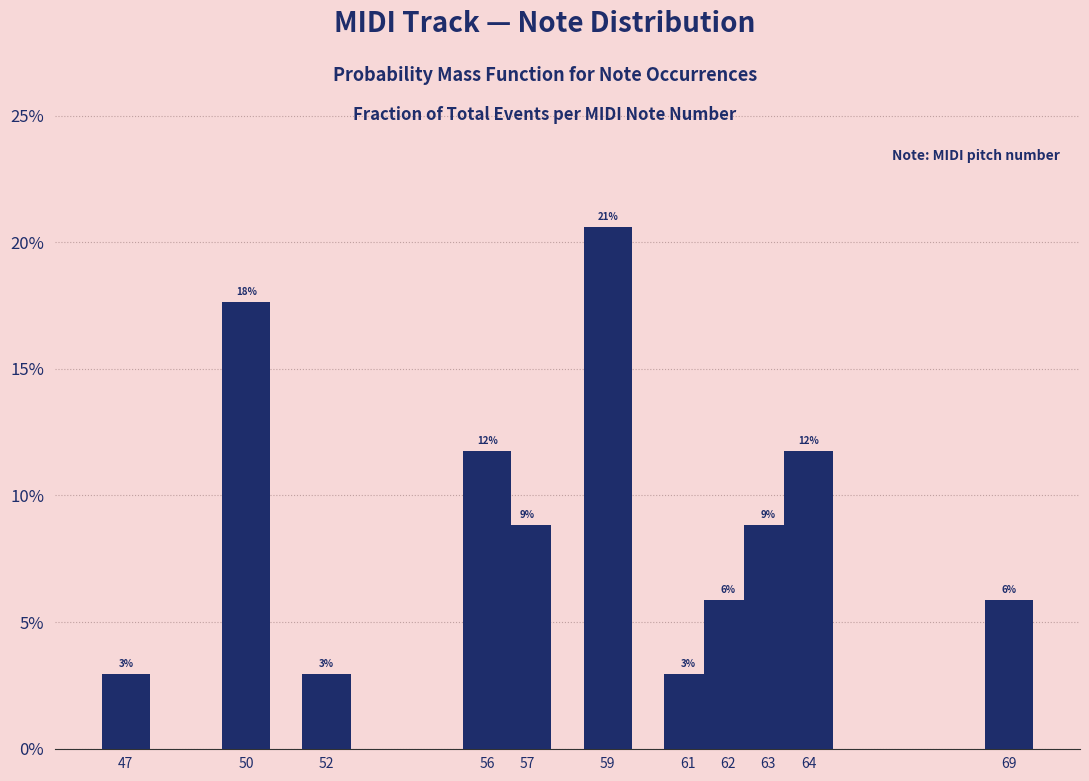

Are the bars horizontal?

No